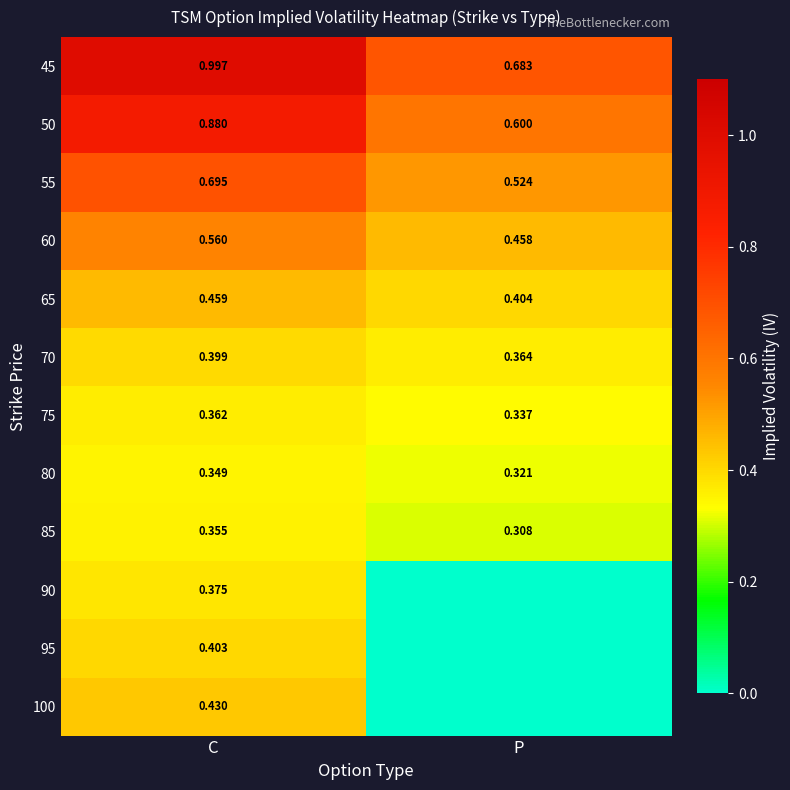

Where is 75 nearest to the value 0?

P